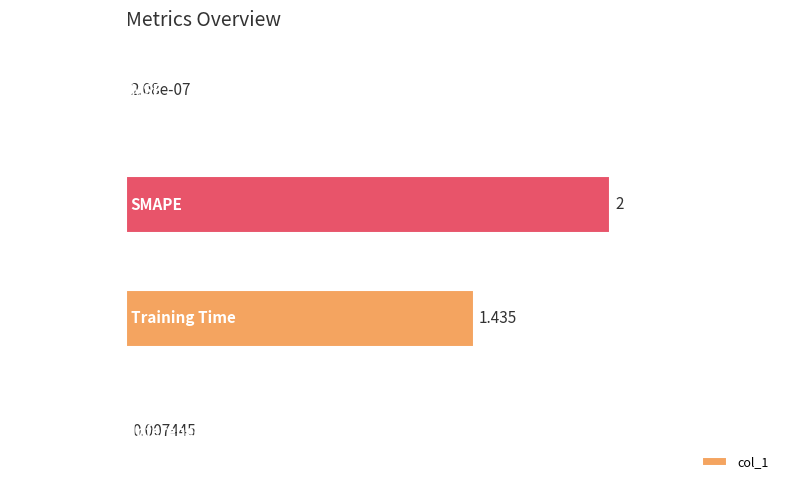

How many categories are shown in the chart?

4